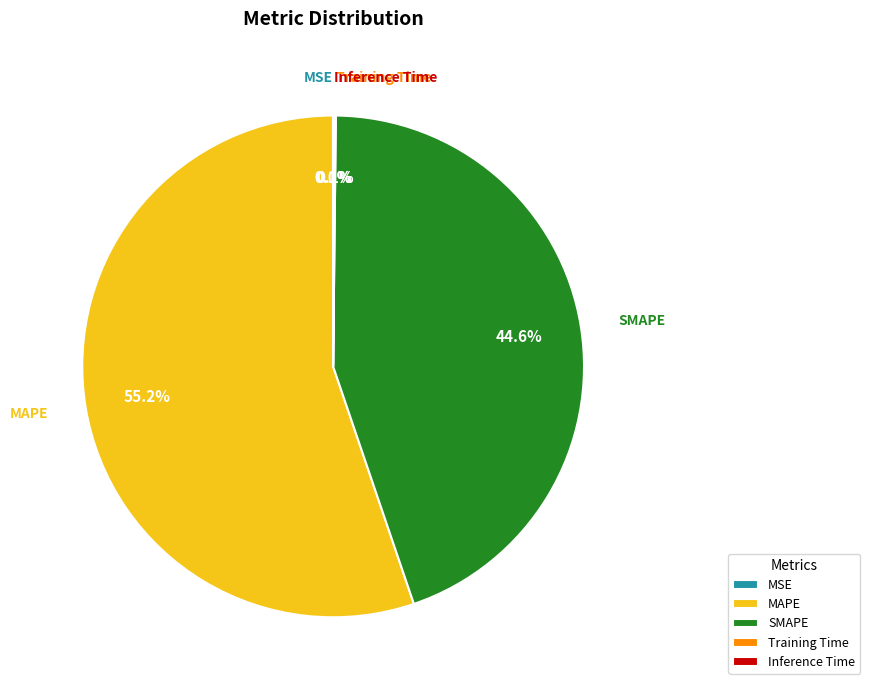

Which slice represents more than half of the pie?

MAPE